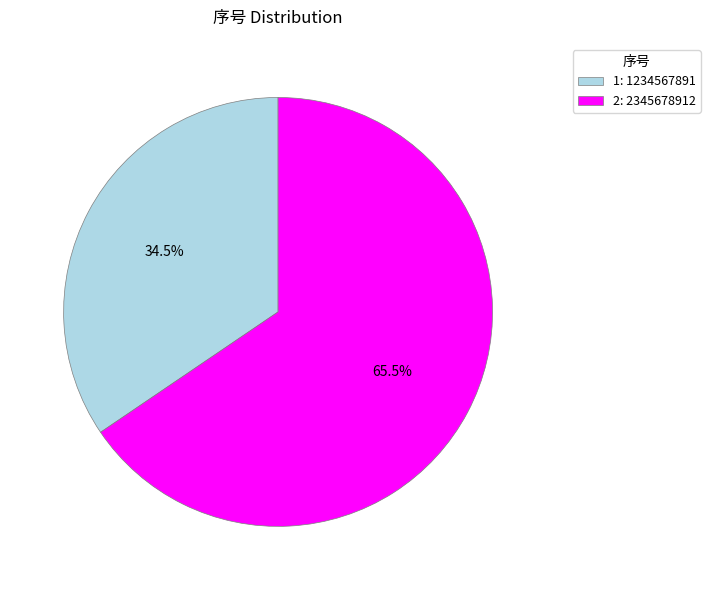

What percentage is NOT represented by 1?

65.5%